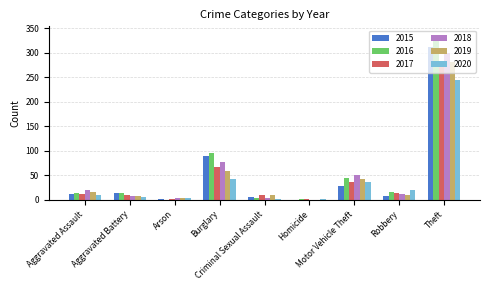

What is the maximum value for 2016?

337